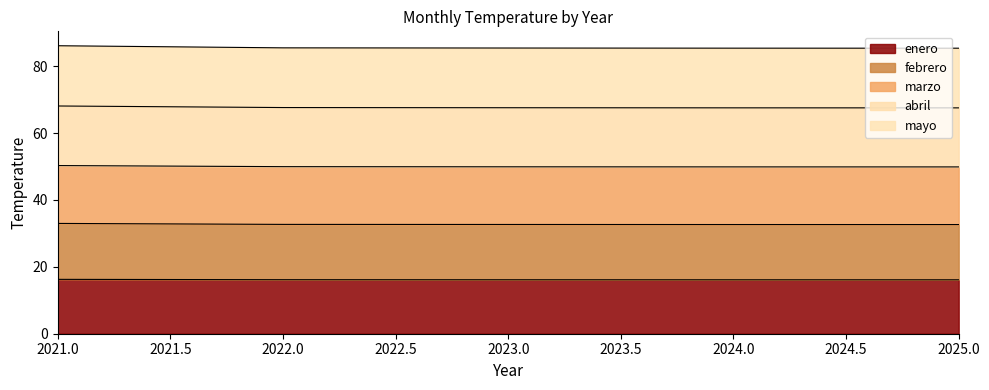

What is the value of the enero point at the 5th from the left?

16.1